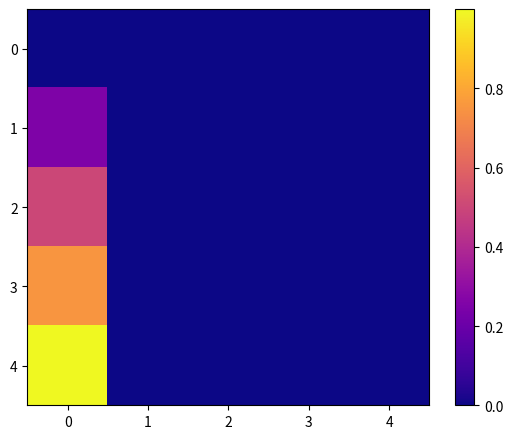

Rank the series by their average value, from lowest to highest.

0, 1, 2, 3, 4